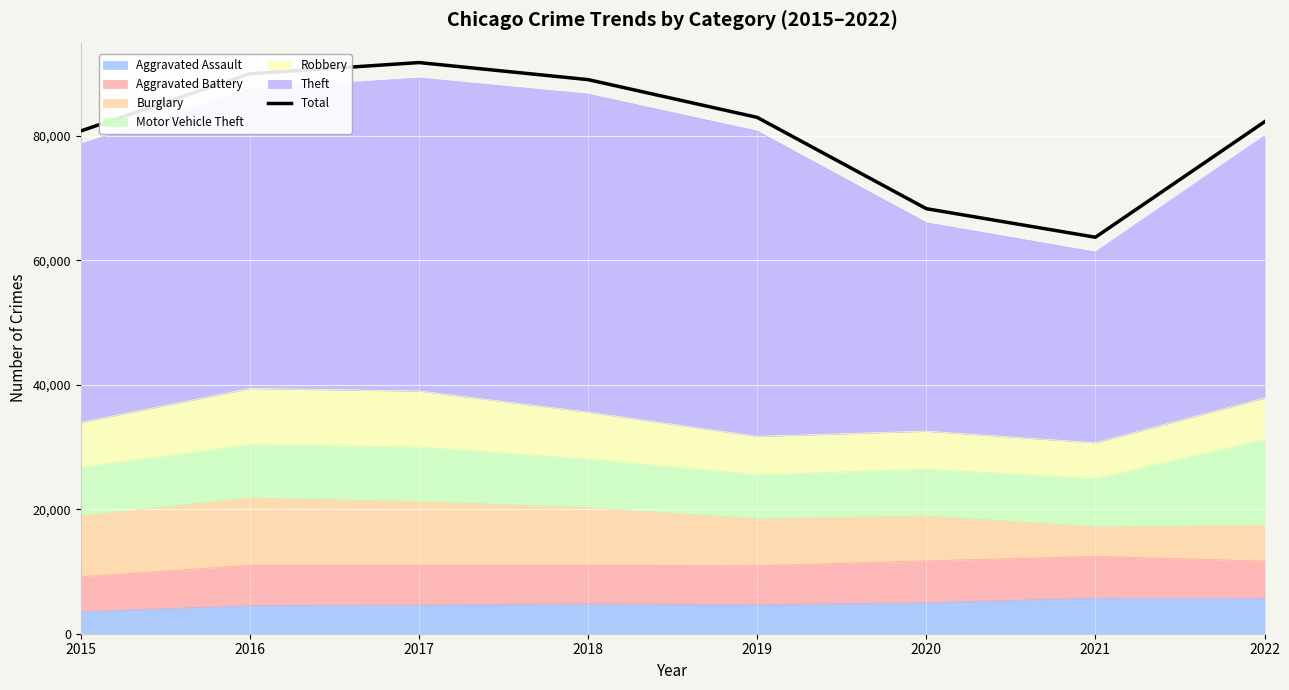

Rank the categories by value from highest to lowest.

2017, 2016, 2018, 2019, 2022, 2015, 2020, 2021